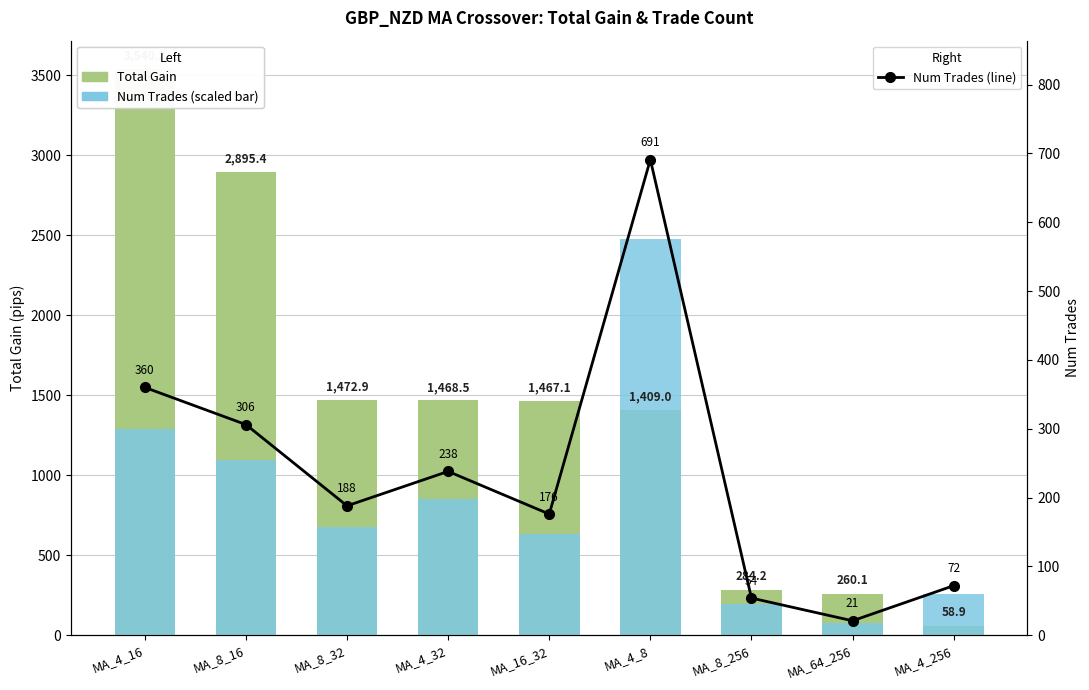

Is it true that Num Trades equals 16.6 at MA_8_256?

False